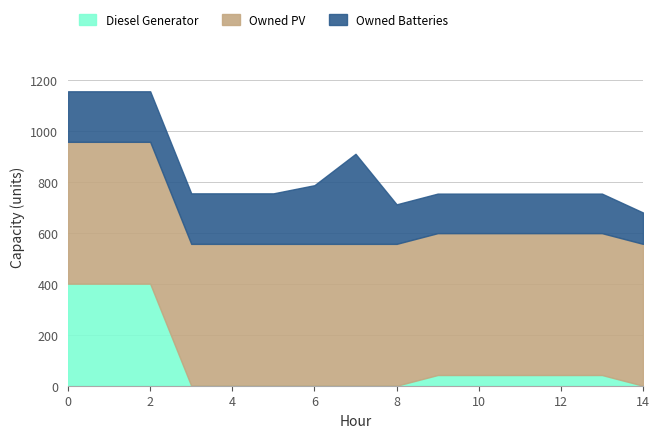

The Owned Batteries series shows 285 at 1. True or false?

False